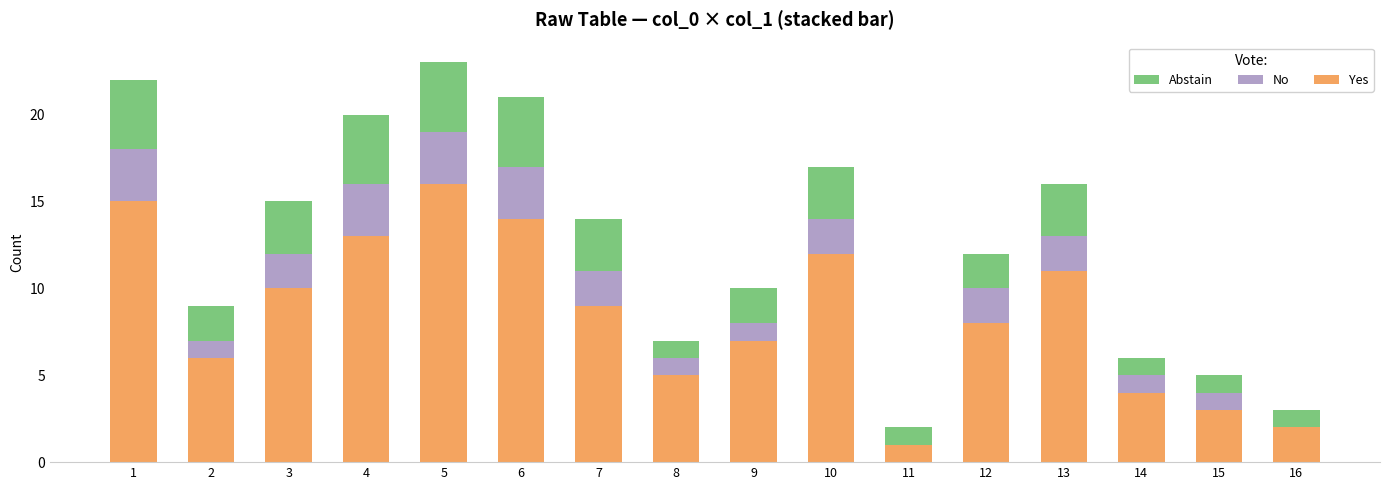

How many categories are shown in the chart?

16